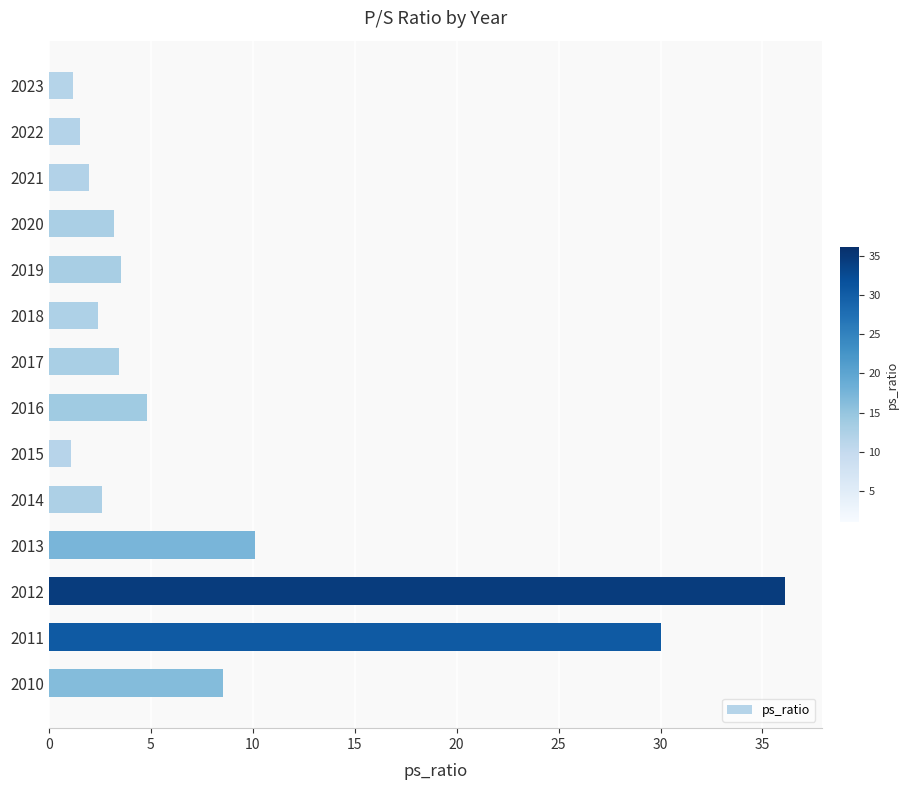

What is the smallest value displayed?

1.1